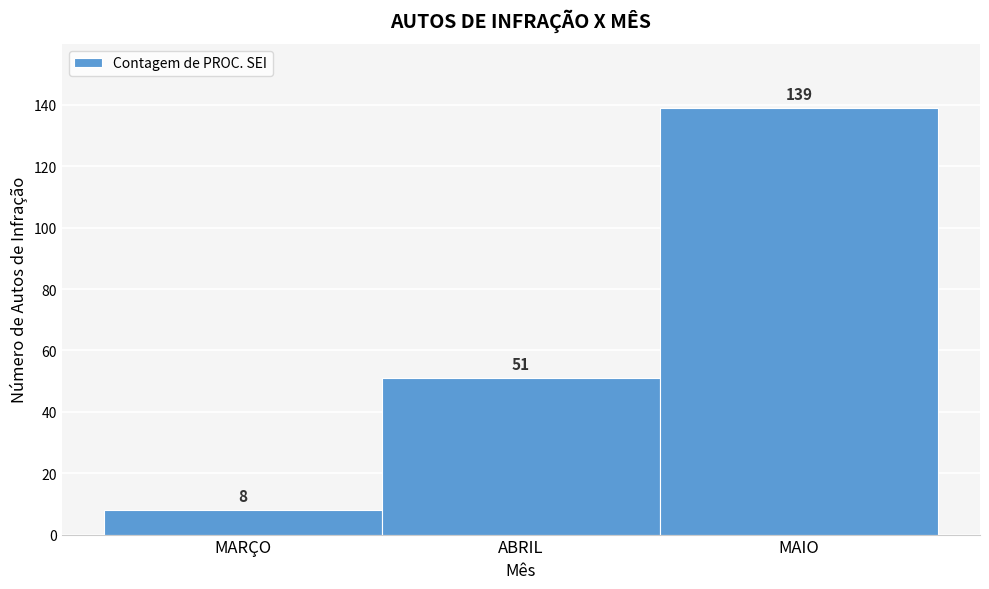

Reading right to left, list all the values displayed in this chart.

MAIO=139	ABRIL=51	MARÇO=8